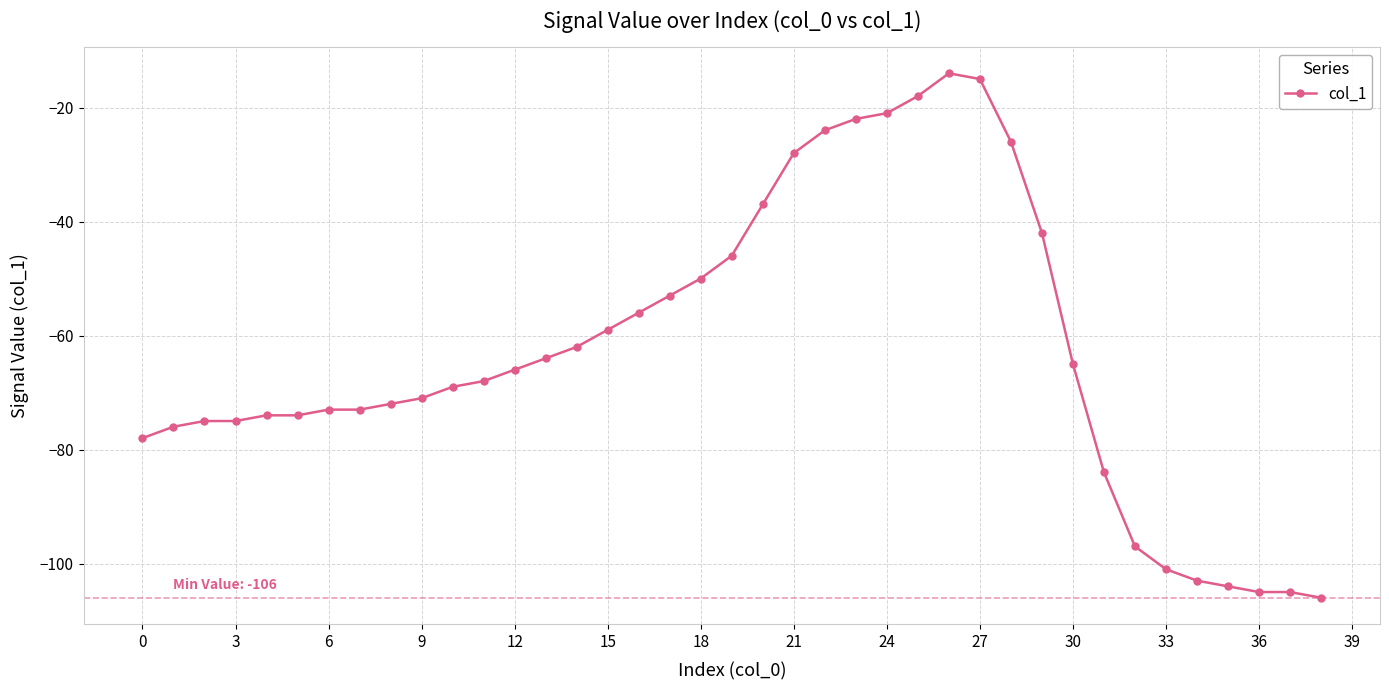

What is the value of the 20th point from the left?

-46